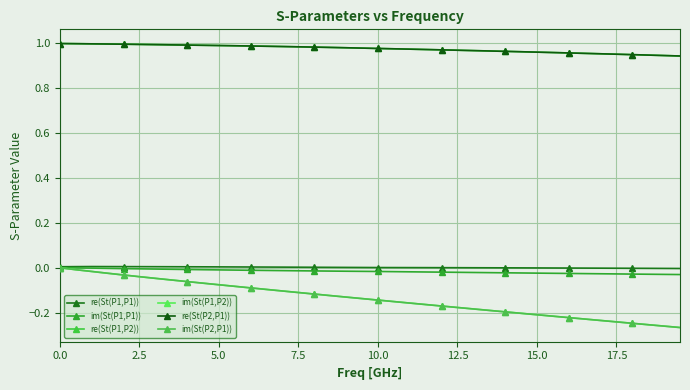

Is this an area chart (filled region under the line)?

No